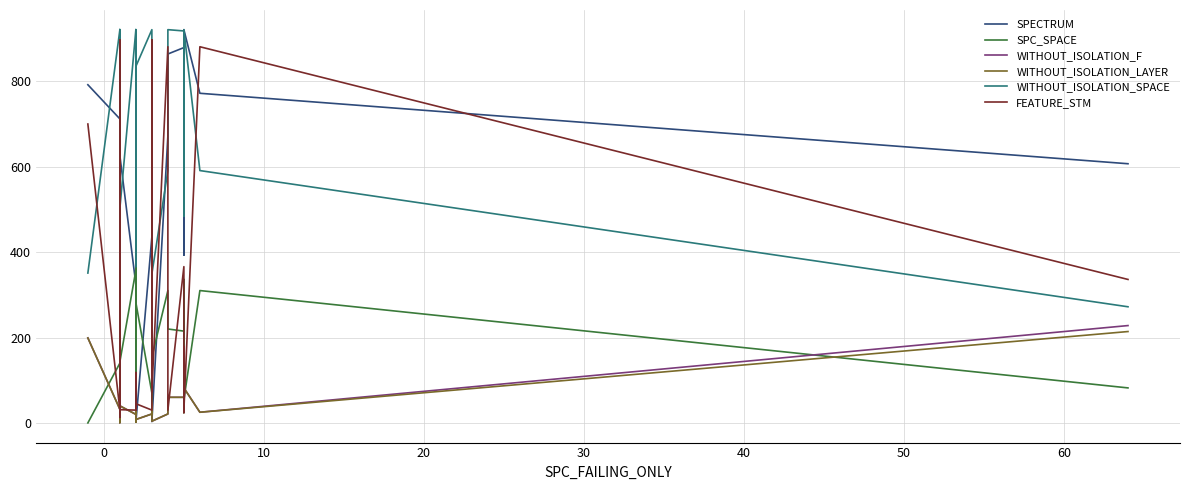

At how many categories does at least one series exceed 605?

26